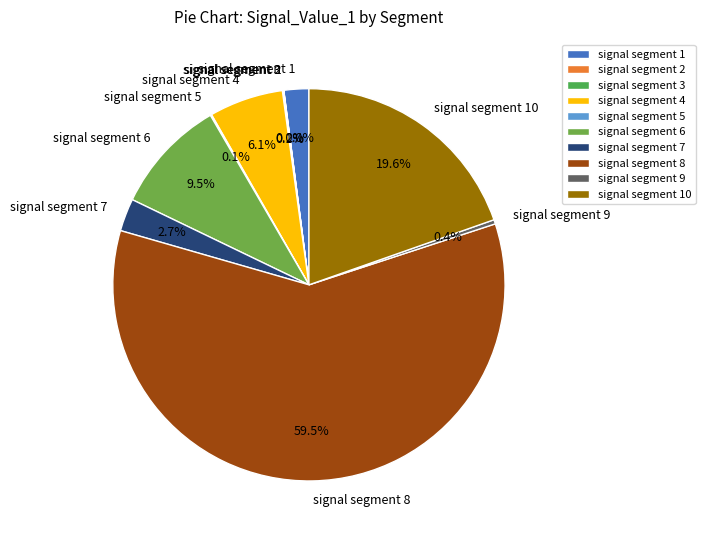

Is there a majority slice in this chart?

Yes